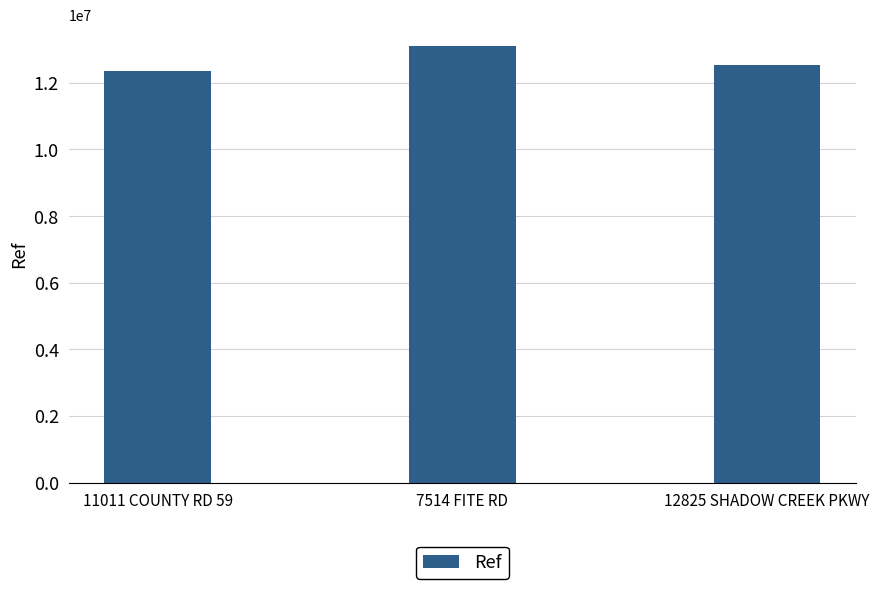

The chart shows a value of 12361482 at 11011 COUNTY RD 59. True or false?

True